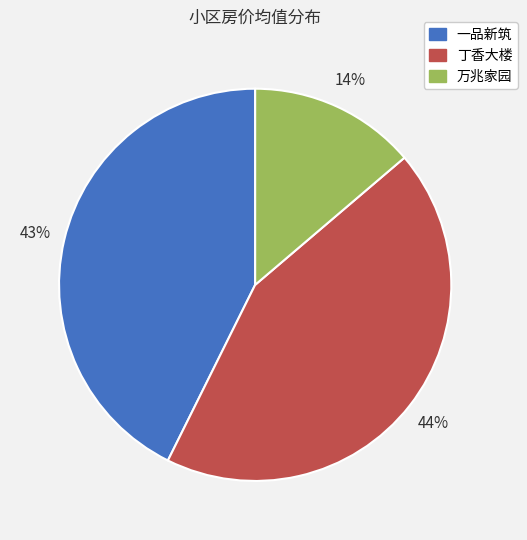

How many slices are in this pie chart?

3